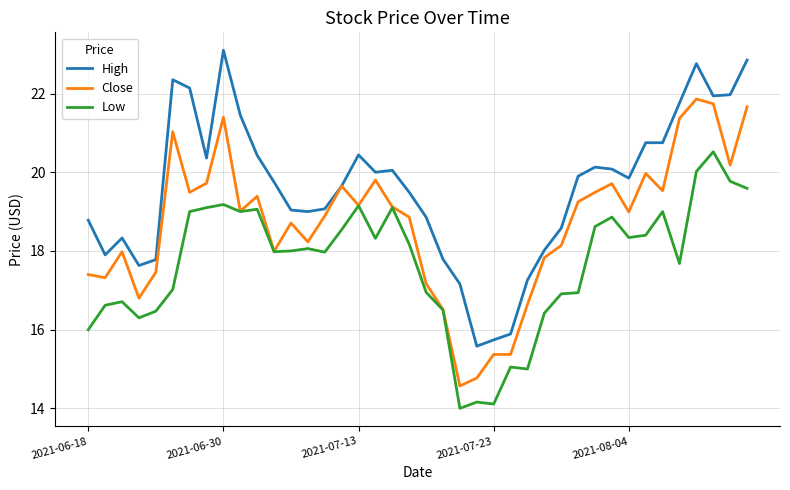

Rank the series by their average value, from lowest to highest.

Low, Close, High